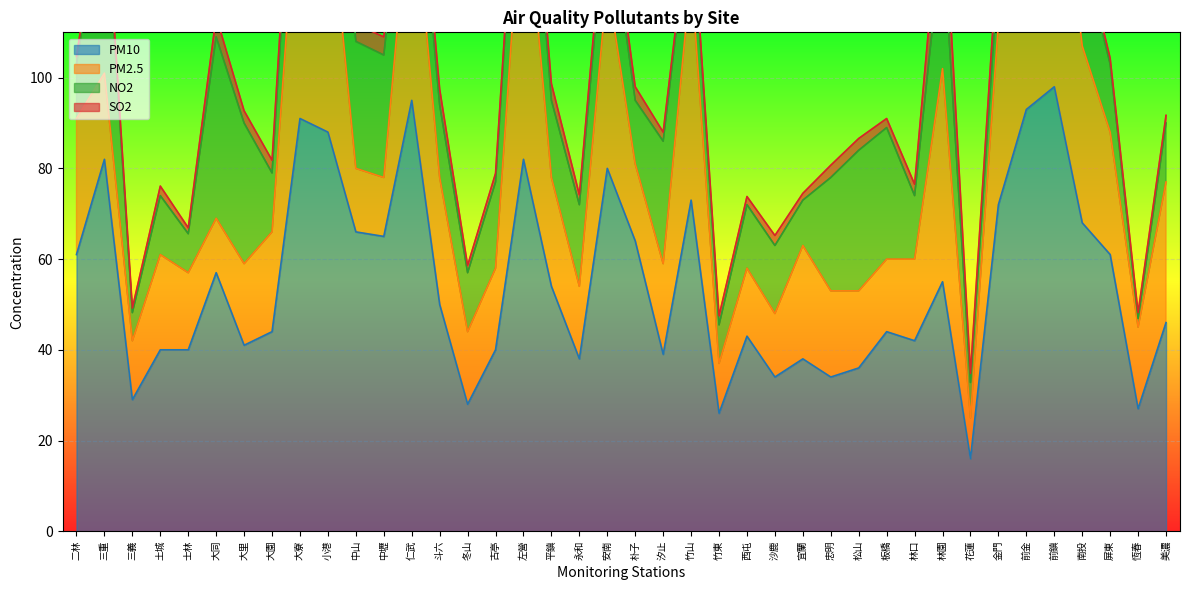

Which series ends up on top after the final intersection of PM2.5 and NO2?

PM2.5